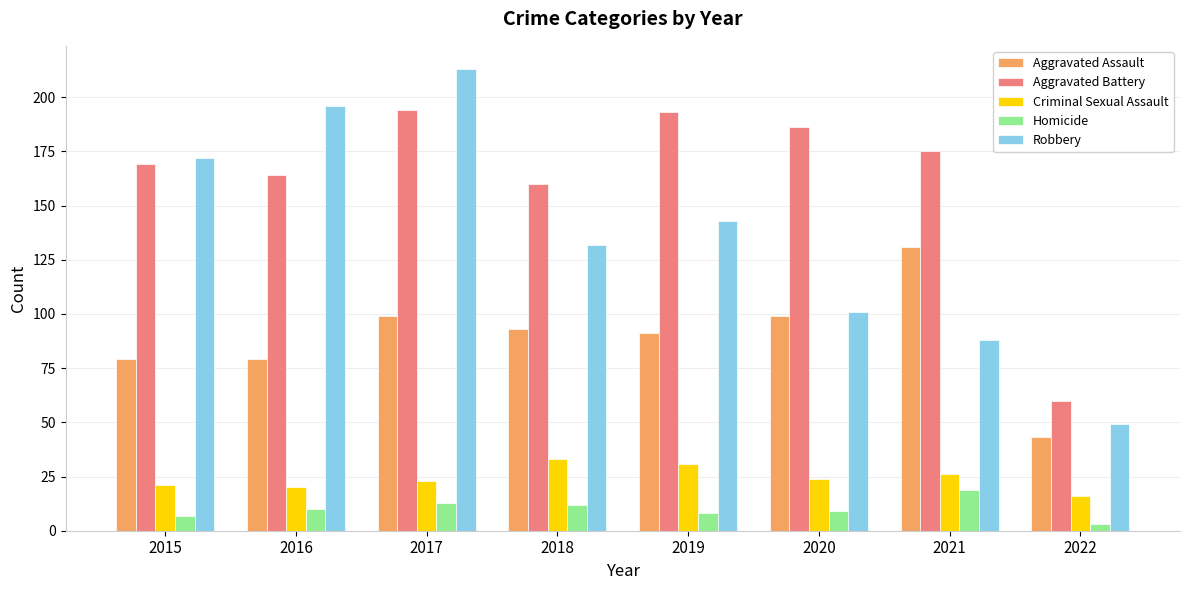

What is the total value across all series at 2016?

469